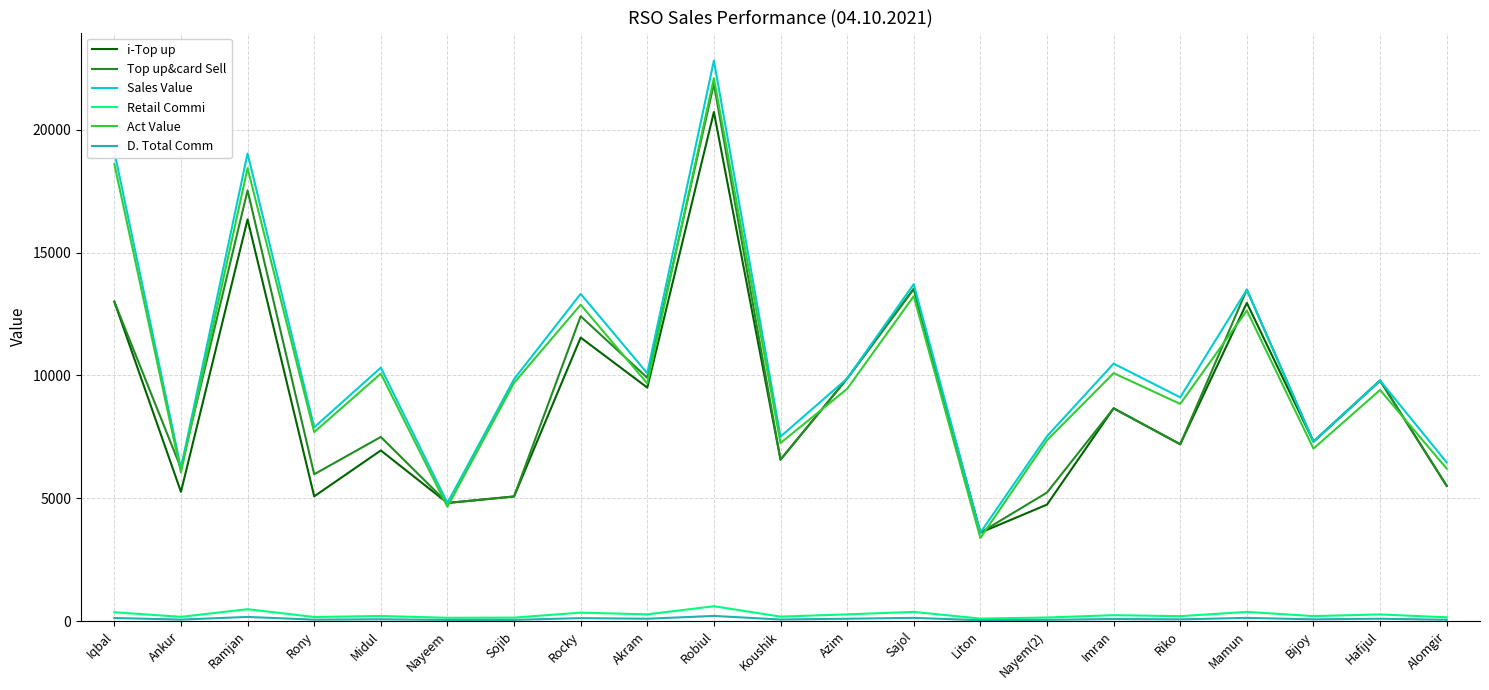

Is the value of Sales Value at Nayem(2) greater than the value of Act Value at Imran?

No